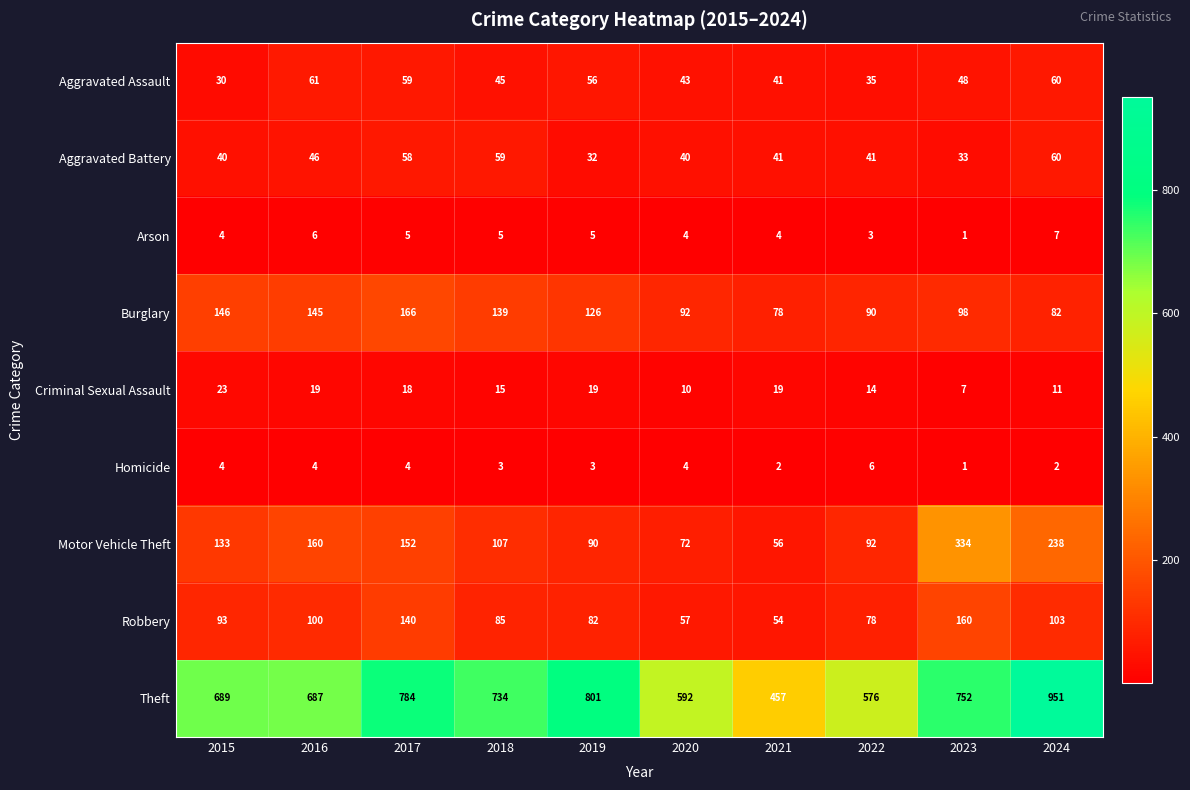

What is the sum of the Motor Vehicle Theft values at 2023 and 2017?

486